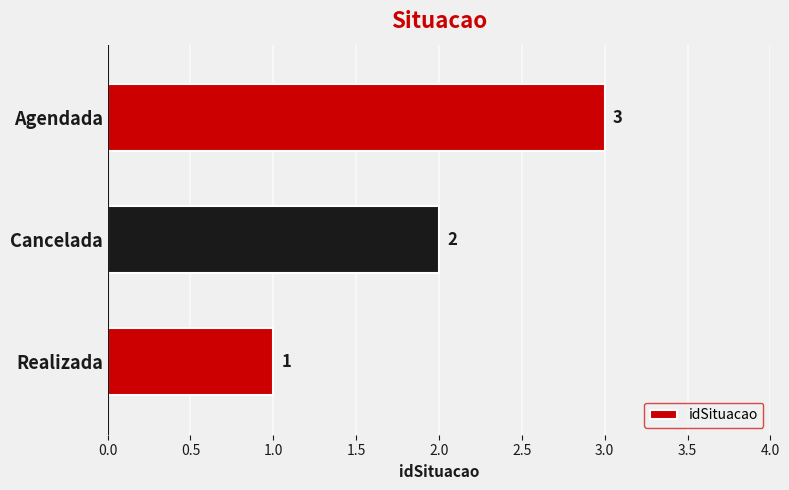

What is the change in value from Realizada to Agendada?

+2